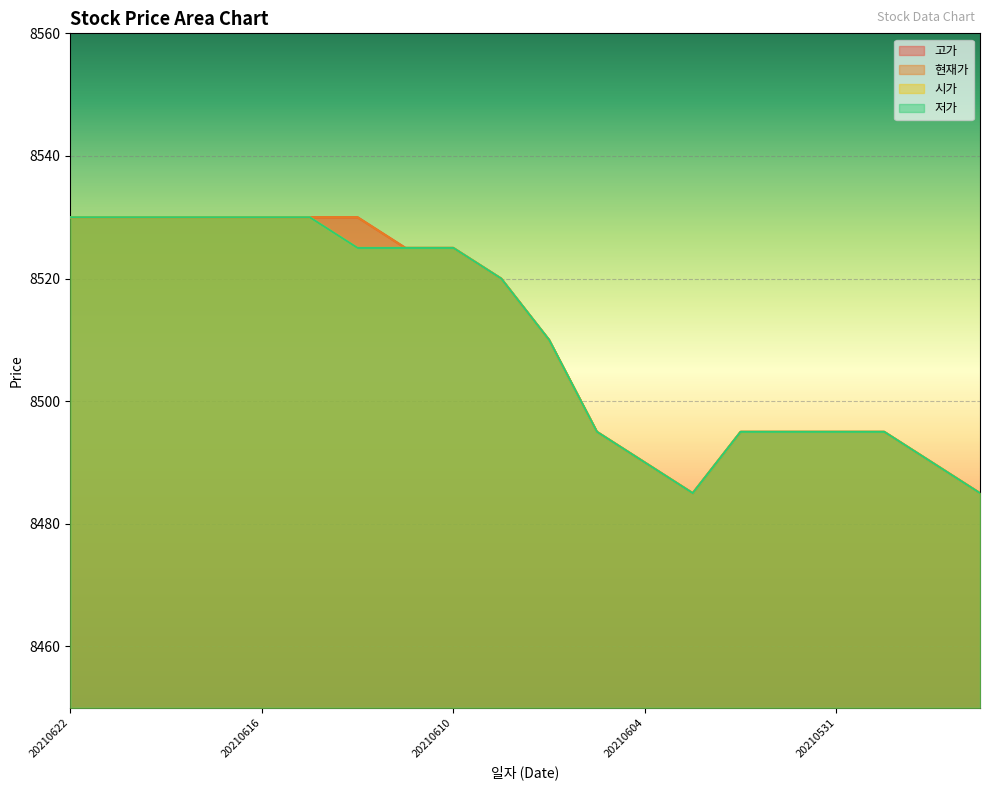

What is the value of the 현재가 point at the 13th from the left?

8490